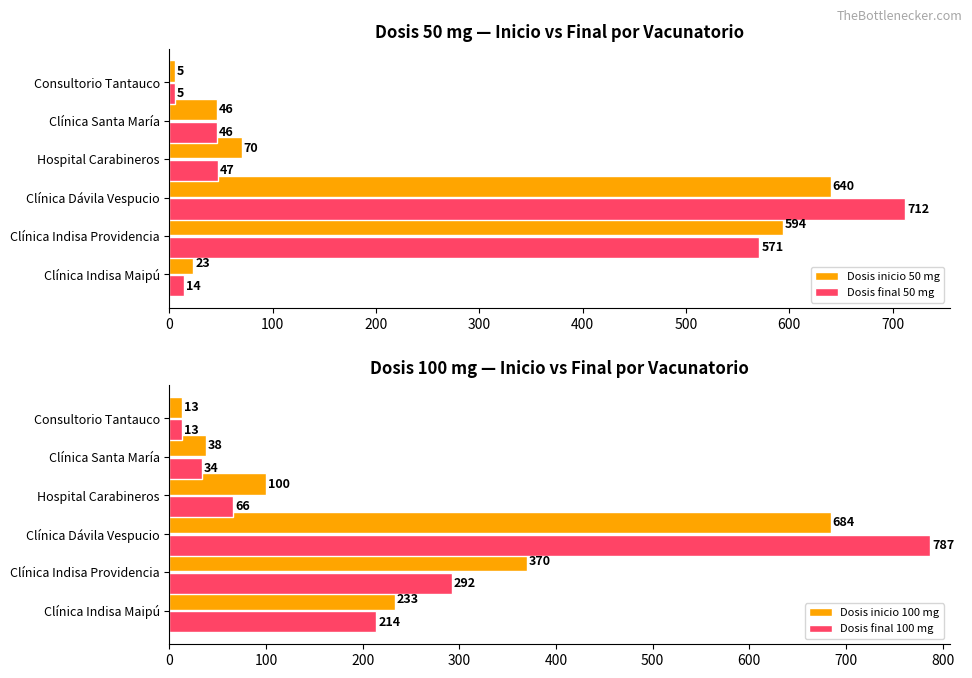

How many groups of bars are there?

6